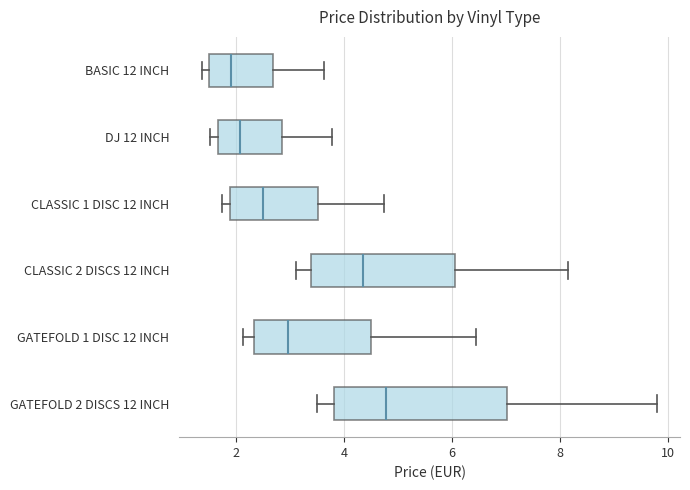

Where is the right edge of the box for GATEFOLD 2 DISCS 12 INCH on the x-axis? The values are not printed on the chart, so give them approximately, as read against the axis.

7.0